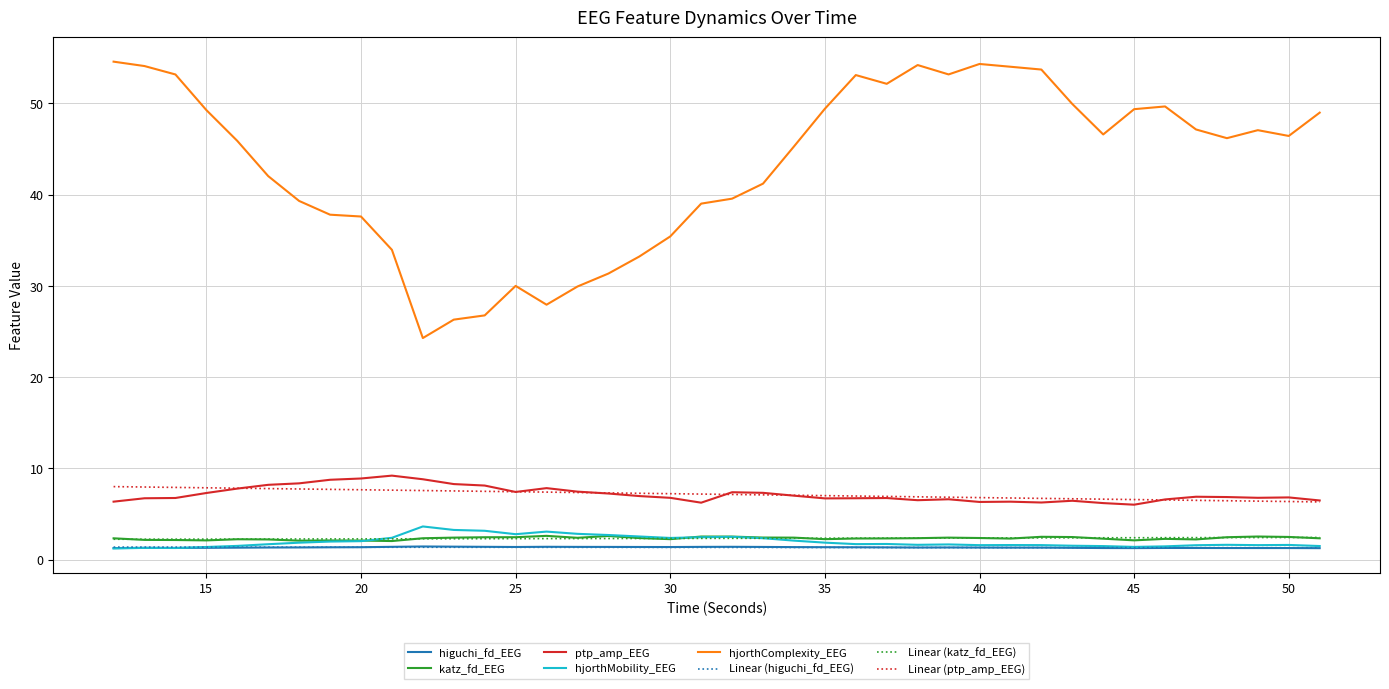

Which series has the largest total across all categories?

hjorthComplexity_EEG